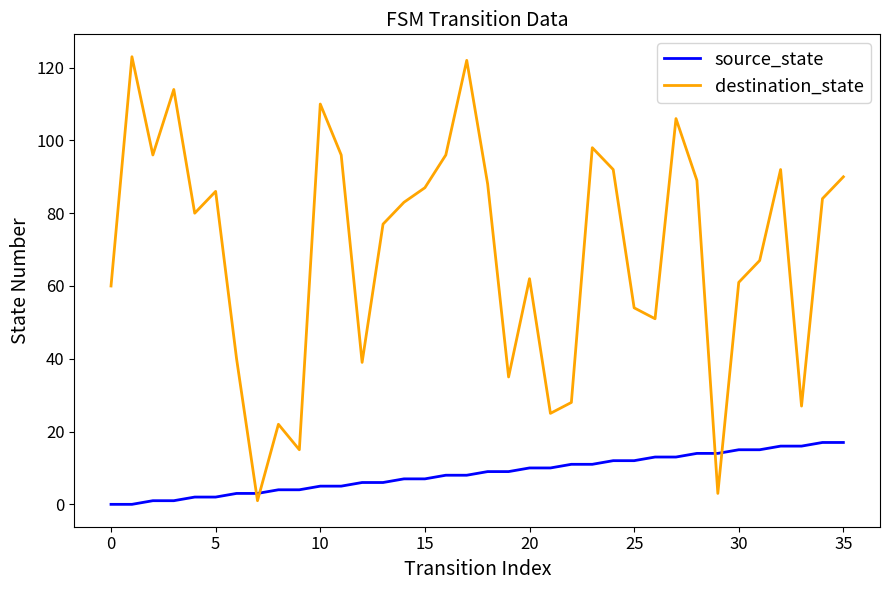

Does the chart have visible grid lines?

No